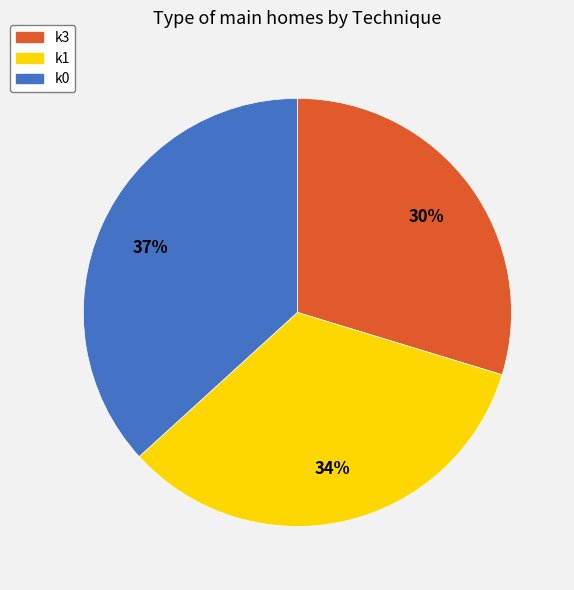

Is it true that k1 is 34% of the pie?

True